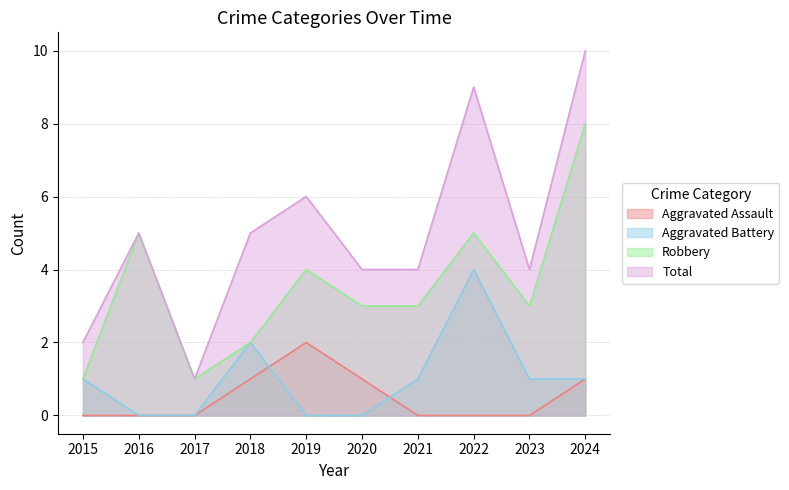

What is the lowest value of the Robbery series?

1